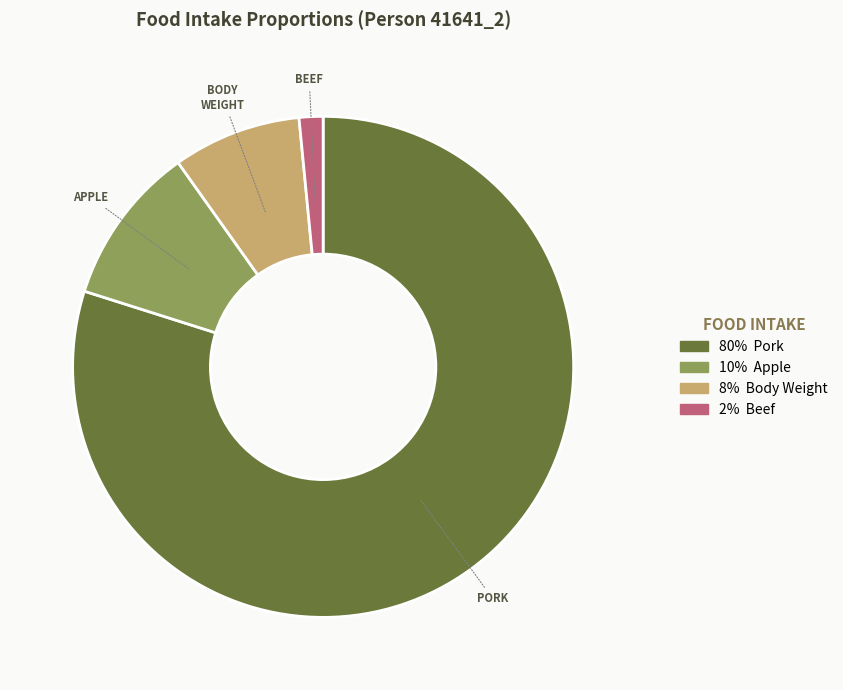

Does any single category account for the majority?

Yes